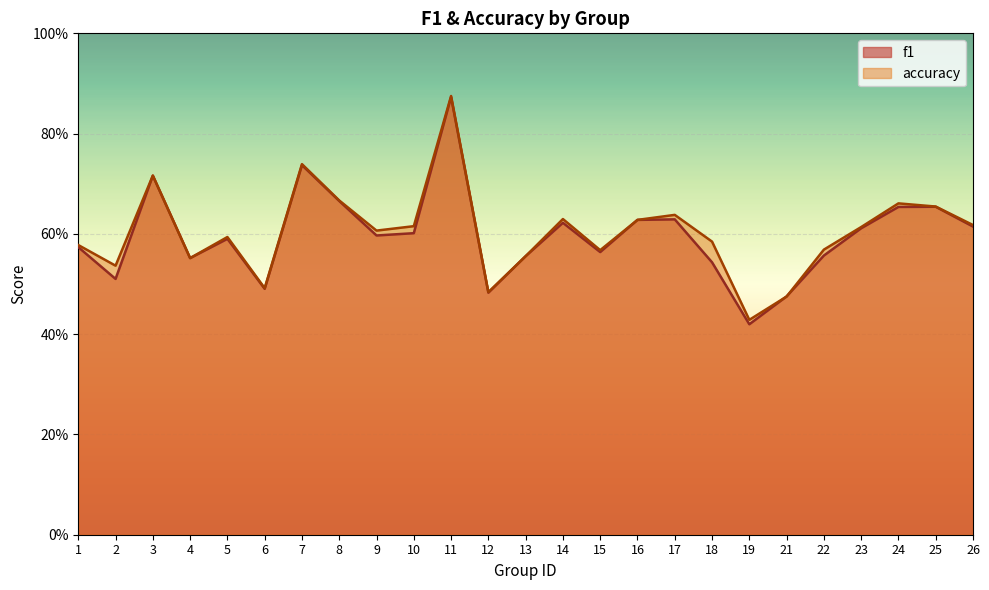

In f1, how many points are lower than both neighbors (excluding endpoints)?

7